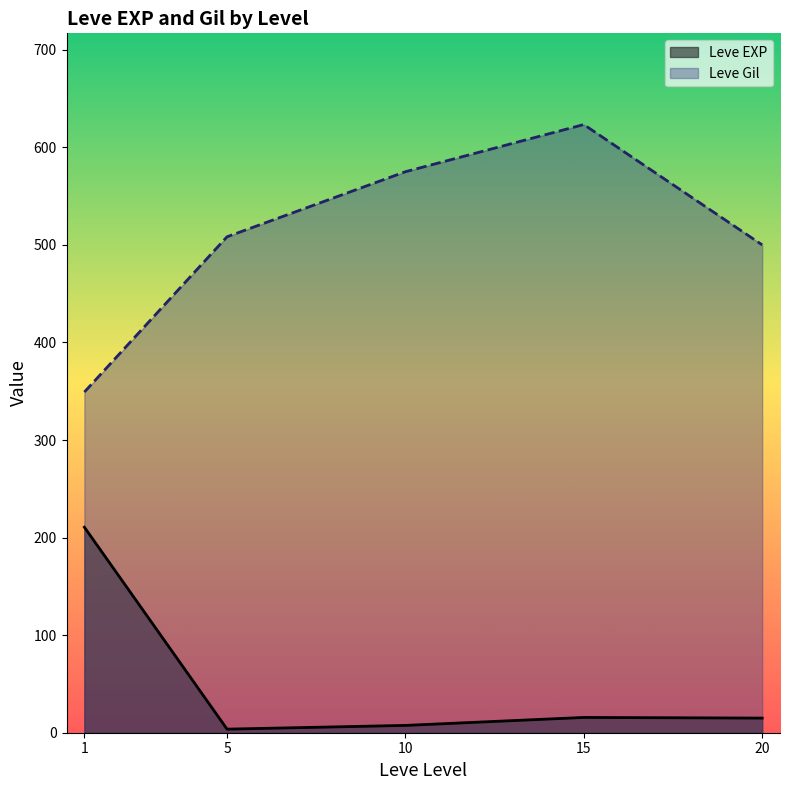

What is the difference between the Leve Gil values at 15 and 1?

274.2